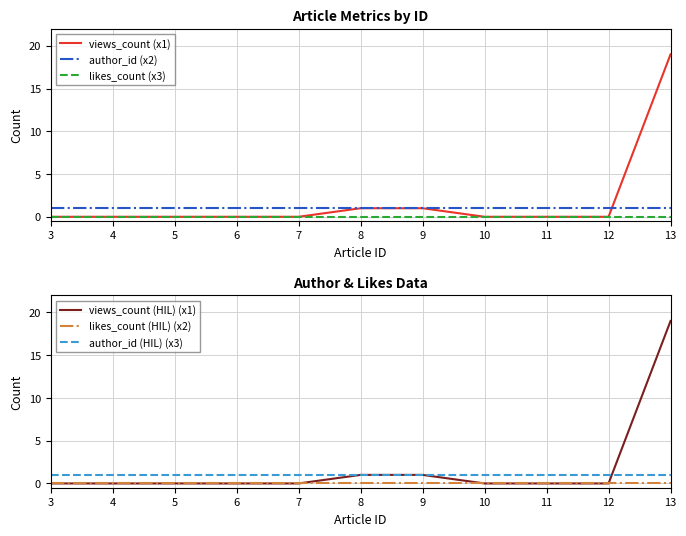

Does the chart display data point markers on the line(s)?

No